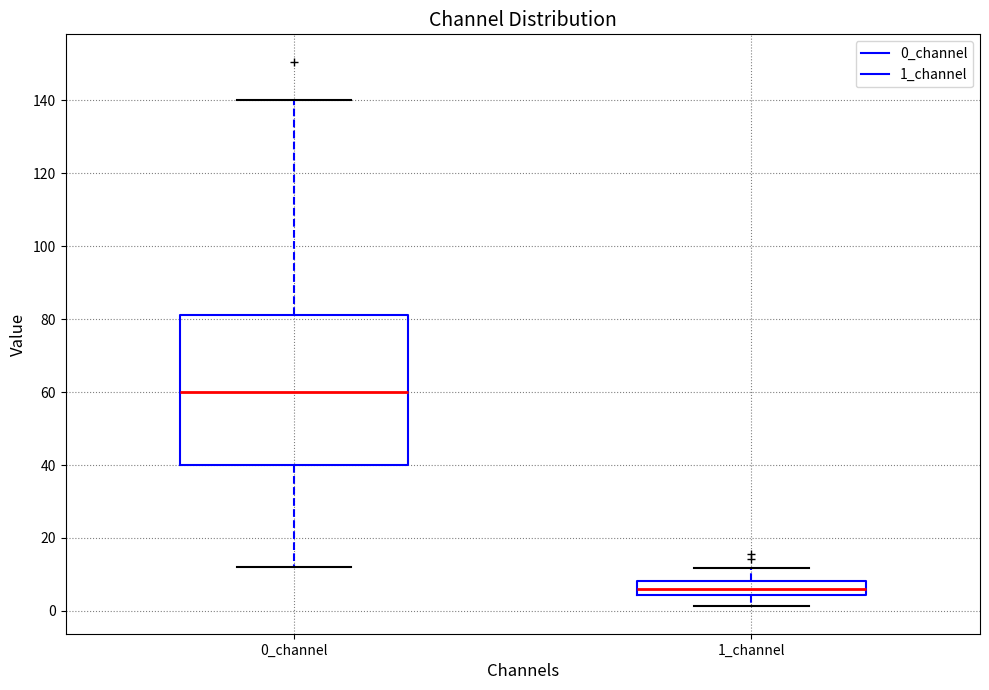

Reading left to right, read every box against the y-axis: the position of its median line, the range the box covers, and the ends of its whiskers. The values are not printed on the chart, so give them approximately, as read against the axis.

0_channel: median 60, box 40 to 82, whiskers 12 to 140
1_channel: median 6, box 4 to 8, whiskers 2 to 12